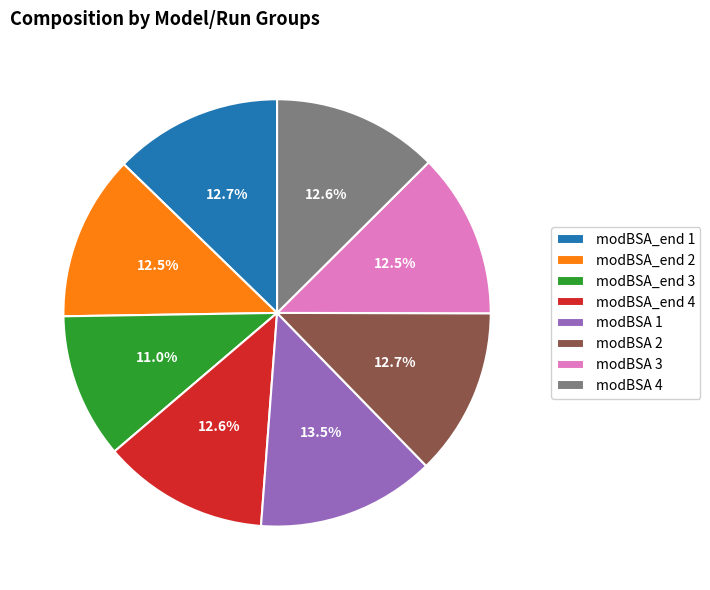

How much of the chart is everything except modBSA 4?

87.4%